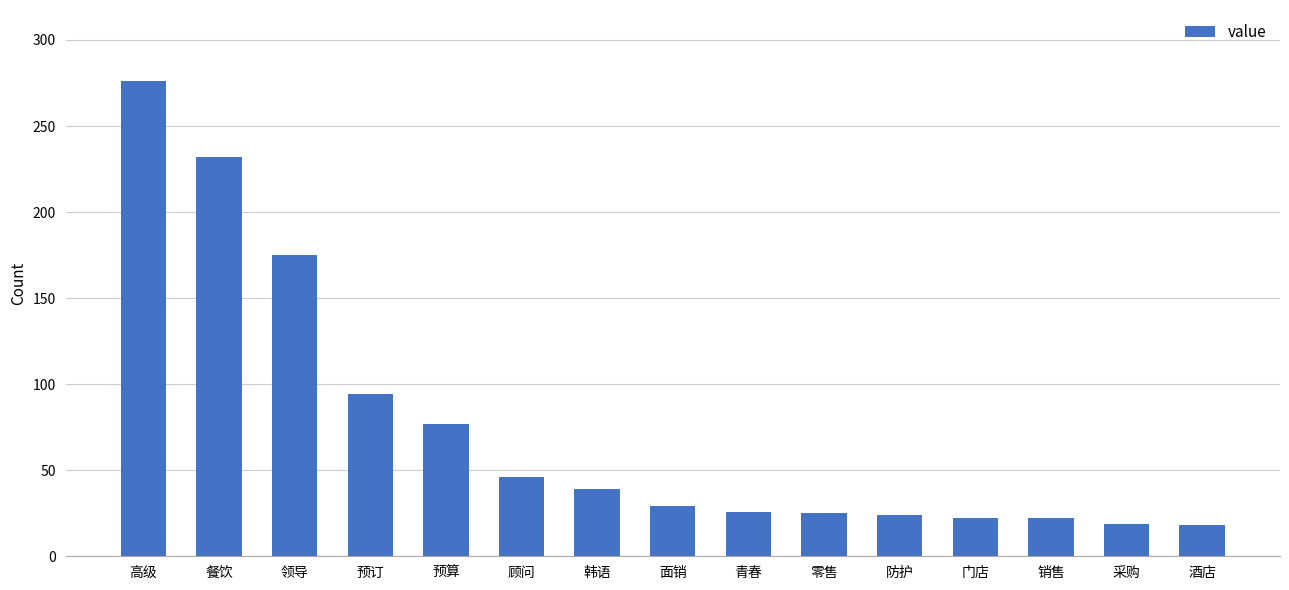

What is the change in value from 销售 to 采购?

-3